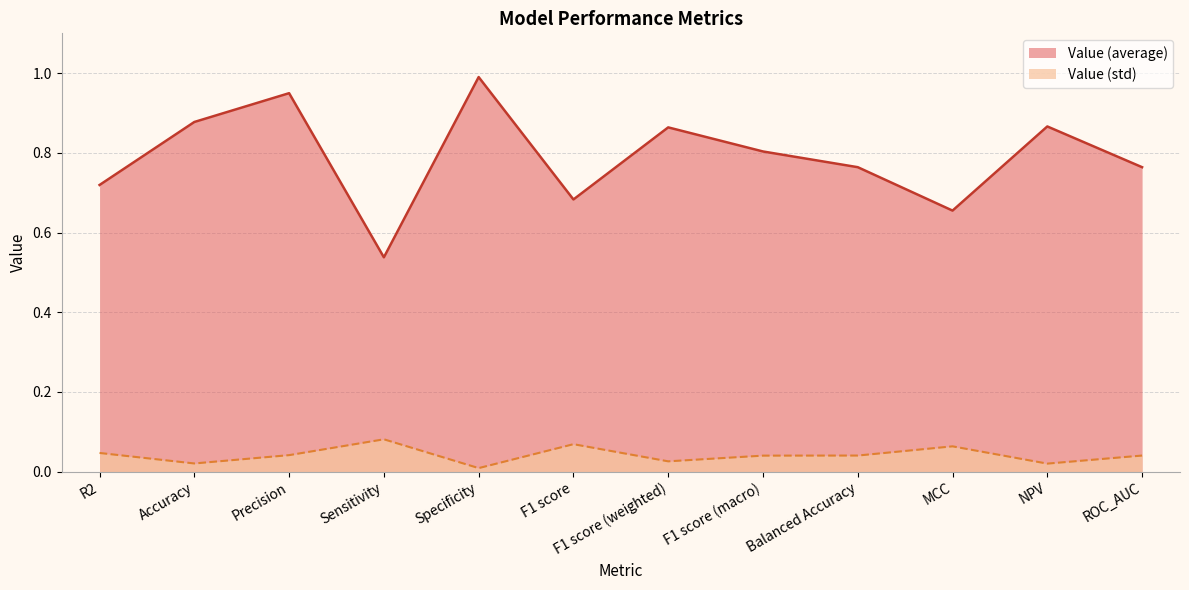

What is the label of the 5th point from the right?

F1 score (macro)